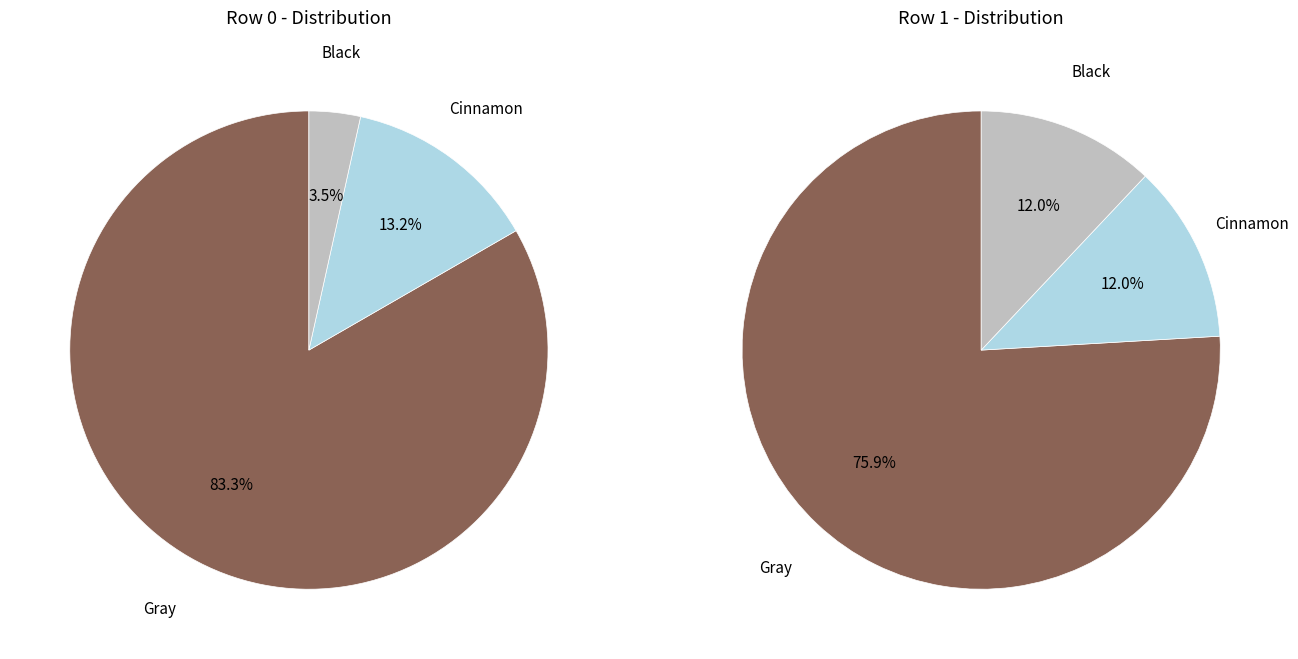

Combined, what portion of the pie is 1 and 0?

100.0%